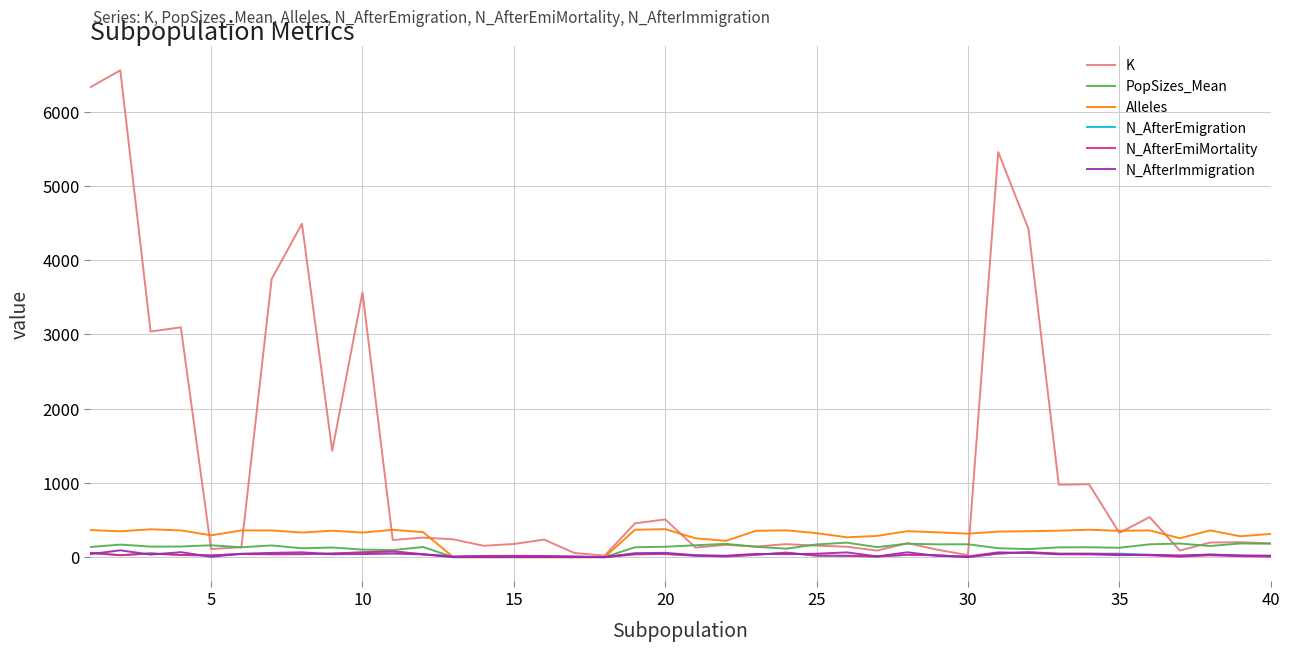

Which series has the widest spread of values?

K